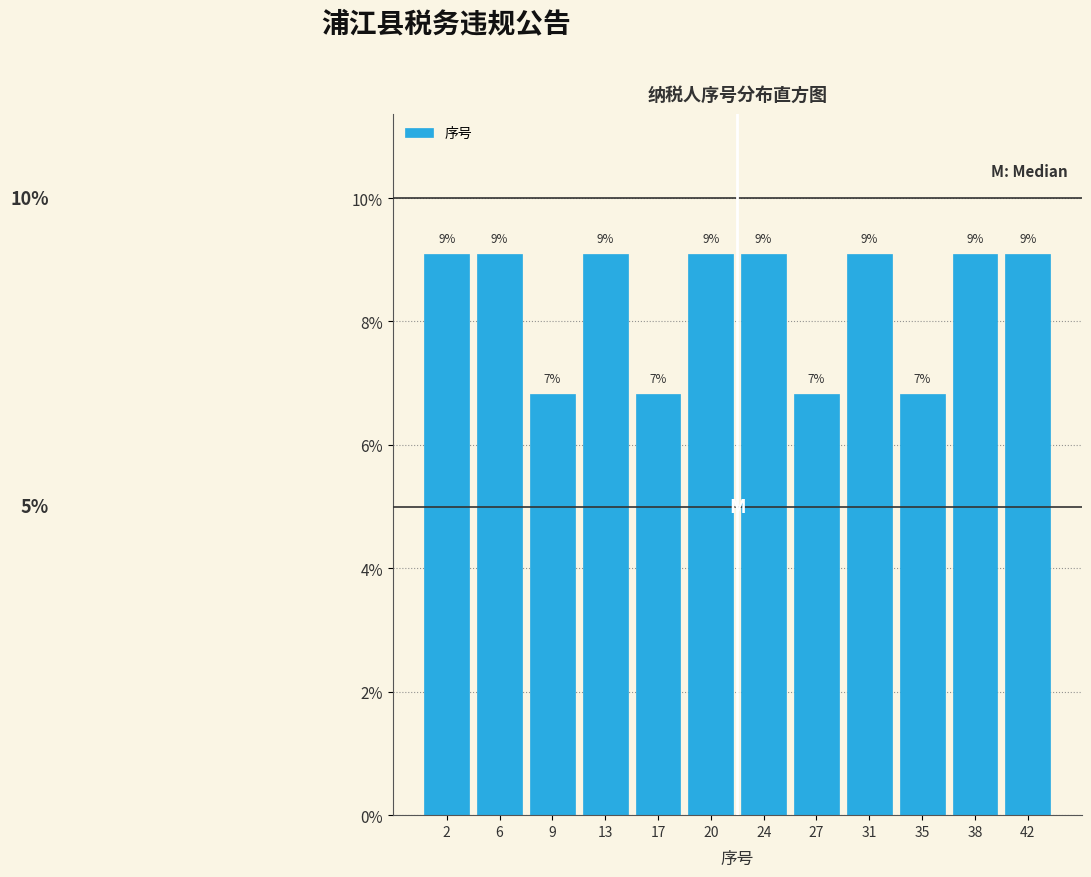

How many bars are there in total?

12